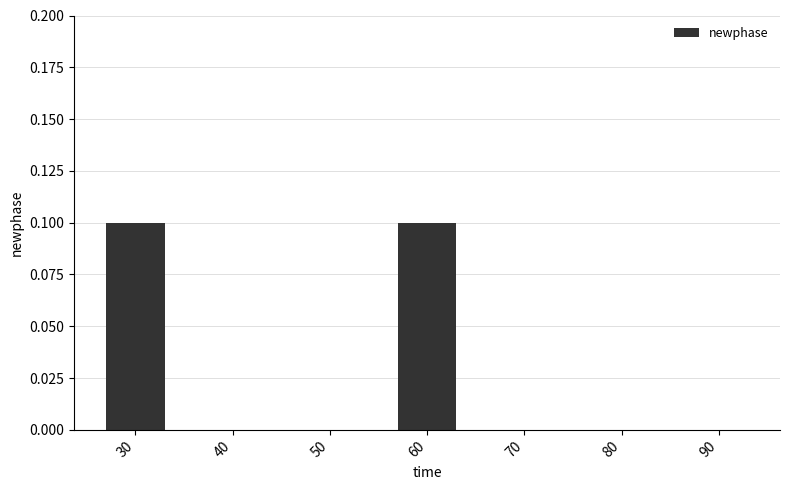

The chart shows a value of 0.0 at 40. True or false?

True